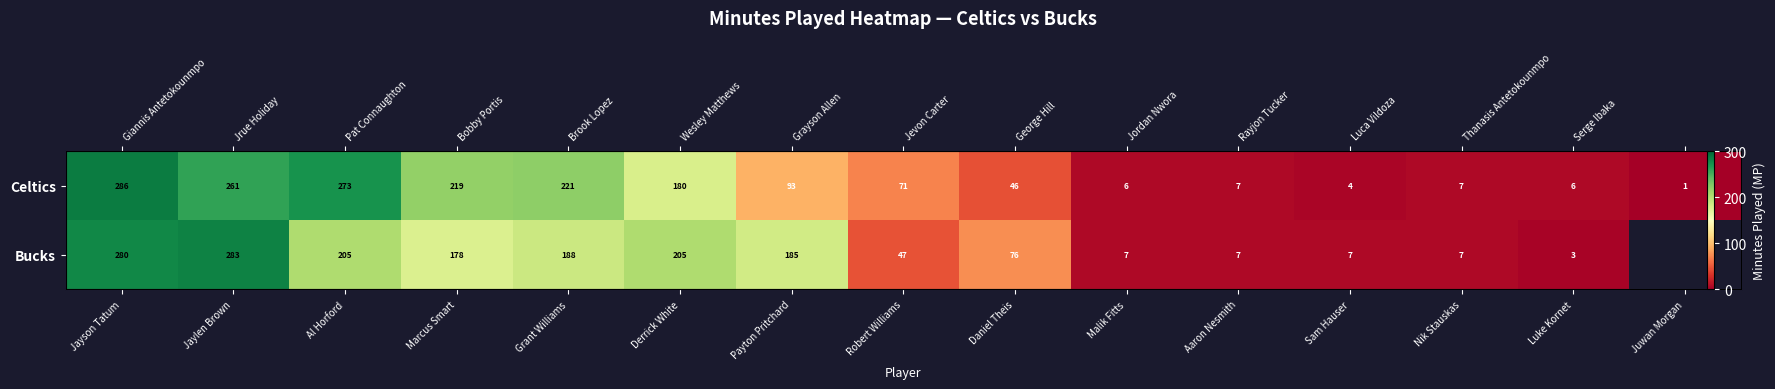

What is the maximum value for Bucks?

283.0